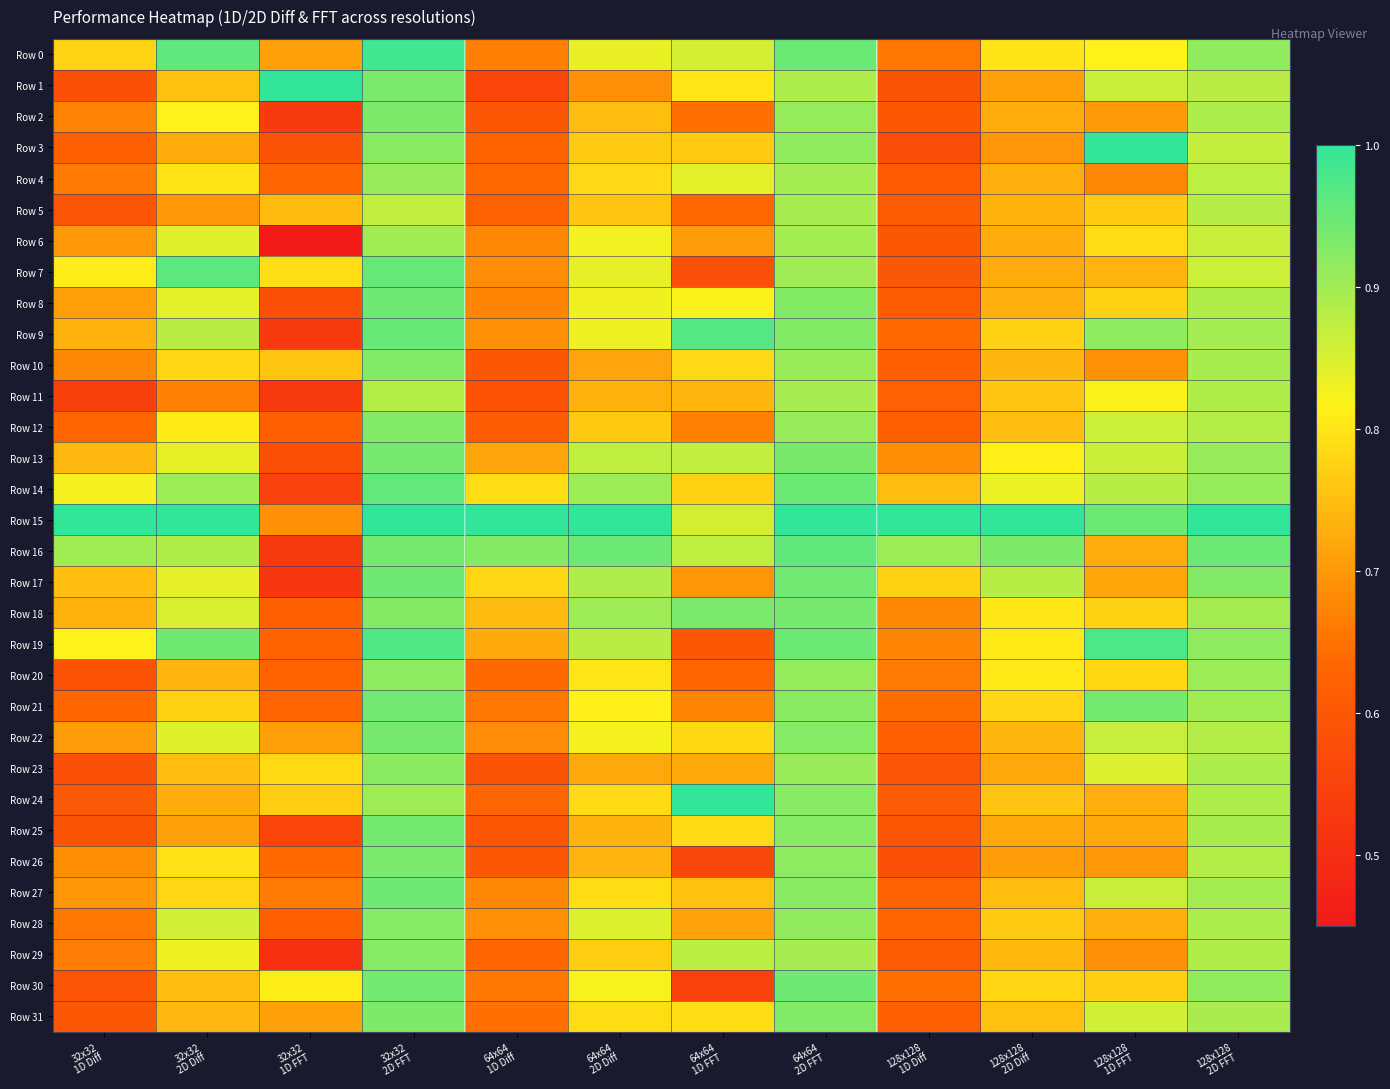

Reading left to right, extract all data points from this chart.

Row 0: 32x32
1D Diff=0.8	32x32
2D Diff=1.0	32x32
1D FFT=0.7	32x32
2D FFT=1.0	64x64
1D Diff=0.7	64x64
2D Diff=0.8	64x64
1D FFT=0.9	64x64
2D FFT=0.9	128x128
1D Diff=0.7	128x128
2D Diff=0.8	128x128
1D FFT=0.8	128x128
2D FFT=0.9
Row 1: 32x32
1D Diff=0.6	32x32
2D Diff=0.8	32x32
1D FFT=1.0	32x32
2D FFT=0.9	64x64
1D Diff=0.6	64x64
2D Diff=0.7	64x64
1D FFT=0.8	64x64
2D FFT=0.9	128x128
1D Diff=0.6	128x128
2D Diff=0.7	128x128
1D FFT=0.9	128x128
2D FFT=0.9
Row 2: 32x32
1D Diff=0.7	32x32
2D Diff=0.8	32x32
1D FFT=0.5	32x32
2D FFT=0.9	64x64
1D Diff=0.6	64x64
2D Diff=0.7	64x64
1D FFT=0.6	64x64
2D FFT=0.9	128x128
1D Diff=0.6	128x128
2D Diff=0.7	128x128
1D FFT=0.7	128x128
2D FFT=0.9
Row 3: 32x32
1D Diff=0.6	32x32
2D Diff=0.7	32x32
1D FFT=0.6	32x32
2D FFT=0.9	64x64
1D Diff=0.6	64x64
2D Diff=0.8	64x64
1D FFT=0.8	64x64
2D FFT=0.9	128x128
1D Diff=0.6	128x128
2D Diff=0.7	128x128
1D FFT=1.0	128x128
2D FFT=0.9
Row 4: 32x32
1D Diff=0.7	32x32
2D Diff=0.8	32x32
1D FFT=0.6	32x32
2D FFT=0.9	64x64
1D Diff=0.6	64x64
2D Diff=0.8	64x64
1D FFT=0.8	64x64
2D FFT=0.9	128x128
1D Diff=0.6	128x128
2D Diff=0.7	128x128
1D FFT=0.7	128x128
2D FFT=0.9
Row 5: 32x32
1D Diff=0.6	32x32
2D Diff=0.7	32x32
1D FFT=0.7	32x32
2D FFT=0.9	64x64
1D Diff=0.6	64x64
2D Diff=0.8	64x64
1D FFT=0.6	64x64
2D FFT=0.9	128x128
1D Diff=0.6	128x128
2D Diff=0.7	128x128
1D FFT=0.8	128x128
2D FFT=0.9
Row 6: 32x32
1D Diff=0.7	32x32
2D Diff=0.8	32x32
1D FFT=0.5	32x32
2D FFT=0.9	64x64
1D Diff=0.7	64x64
2D Diff=0.8	64x64
1D FFT=0.7	64x64
2D FFT=0.9	128x128
1D Diff=0.6	128x128
2D Diff=0.7	128x128
1D FFT=0.8	128x128
2D FFT=0.9
Row 7: 32x32
1D Diff=0.8	32x32
2D Diff=1.0	32x32
1D FFT=0.8	32x32
2D FFT=1.0	64x64
1D Diff=0.7	64x64
2D Diff=0.8	64x64
1D FFT=0.6	64x64
2D FFT=0.9	128x128
1D Diff=0.6	128x128
2D Diff=0.7	128x128
1D FFT=0.7	128x128
2D FFT=0.9
Row 8: 32x32
1D Diff=0.7	32x32
2D Diff=0.8	32x32
1D FFT=0.6	32x32
2D FFT=0.9	64x64
1D Diff=0.7	64x64
2D Diff=0.8	64x64
1D FFT=0.8	64x64
2D FFT=0.9	128x128
1D Diff=0.6	128x128
2D Diff=0.7	128x128
1D FFT=0.8	128x128
2D FFT=0.9
Row 9: 32x32
1D Diff=0.7	32x32
2D Diff=0.9	32x32
1D FFT=0.5	32x32
2D FFT=1.0	64x64
1D Diff=0.7	64x64
2D Diff=0.8	64x64
1D FFT=1.0	64x64
2D FFT=0.9	128x128
1D Diff=0.6	128x128
2D Diff=0.8	128x128
1D FFT=0.9	128x128
2D FFT=0.9
Row 10: 32x32
1D Diff=0.7	32x32
2D Diff=0.8	32x32
1D FFT=0.8	32x32
2D FFT=0.9	64x64
1D Diff=0.6	64x64
2D Diff=0.7	64x64
1D FFT=0.8	64x64
2D FFT=0.9	128x128
1D Diff=0.6	128x128
2D Diff=0.7	128x128
1D FFT=0.7	128x128
2D FFT=0.9
Row 11: 32x32
1D Diff=0.5	32x32
2D Diff=0.7	32x32
1D FFT=0.5	32x32
2D FFT=0.9	64x64
1D Diff=0.6	64x64
2D Diff=0.7	64x64
1D FFT=0.7	64x64
2D FFT=0.9	128x128
1D Diff=0.6	128x128
2D Diff=0.8	128x128
1D FFT=0.8	128x128
2D FFT=0.9
Row 12: 32x32
1D Diff=0.6	32x32
2D Diff=0.8	32x32
1D FFT=0.6	32x32
2D FFT=0.9	64x64
1D Diff=0.6	64x64
2D Diff=0.8	64x64
1D FFT=0.7	64x64
2D FFT=0.9	128x128
1D Diff=0.6	128x128
2D Diff=0.7	128x128
1D FFT=0.9	128x128
2D FFT=0.9
Row 13: 32x32
1D Diff=0.7	32x32
2D Diff=0.8	32x32
1D FFT=0.6	32x32
2D FFT=0.9	64x64
1D Diff=0.7	64x64
2D Diff=0.9	64x64
1D FFT=0.9	64x64
2D FFT=0.9	128x128
1D Diff=0.7	128x128
2D Diff=0.8	128x128
1D FFT=0.9	128x128
2D FFT=0.9
Row 14: 32x32
1D Diff=0.8	32x32
2D Diff=0.9	32x32
1D FFT=0.5	32x32
2D FFT=1.0	64x64
1D Diff=0.8	64x64
2D Diff=0.9	64x64
1D FFT=0.8	64x64
2D FFT=0.9	128x128
1D Diff=0.7	128x128
2D Diff=0.8	128x128
1D FFT=0.9	128x128
2D FFT=0.9
Row 15: 32x32
1D Diff=1.0	32x32
2D Diff=1.0	32x32
1D FFT=0.7	32x32
2D FFT=1.0	64x64
1D Diff=1.0	64x64
2D Diff=1.0	64x64
1D FFT=0.9	64x64
2D FFT=1.0	128x128
1D Diff=1.0	128x128
2D Diff=1.0	128x128
1D FFT=0.9	128x128
2D FFT=1.0
Row 16: 32x32
1D Diff=0.9	32x32
2D Diff=0.9	32x32
1D FFT=0.5	32x32
2D FFT=0.9	64x64
1D Diff=0.9	64x64
2D Diff=0.9	64x64
1D FFT=0.9	64x64
2D FFT=1.0	128x128
1D Diff=0.9	128x128
2D Diff=0.9	128x128
1D FFT=0.7	128x128
2D FFT=0.9
Row 17: 32x32
1D Diff=0.7	32x32
2D Diff=0.8	32x32
1D FFT=0.5	32x32
2D FFT=0.9	64x64
1D Diff=0.8	64x64
2D Diff=0.9	64x64
1D FFT=0.7	64x64
2D FFT=0.9	128x128
1D Diff=0.8	128x128
2D Diff=0.9	128x128
1D FFT=0.7	128x128
2D FFT=0.9
Row 18: 32x32
1D Diff=0.7	32x32
2D Diff=0.9	32x32
1D FFT=0.6	32x32
2D FFT=0.9	64x64
1D Diff=0.7	64x64
2D Diff=0.9	64x64
1D FFT=0.9	64x64
2D FFT=0.9	128x128
1D Diff=0.7	128x128
2D Diff=0.8	128x128
1D FFT=0.8	128x128
2D FFT=0.9
Row 19: 32x32
1D Diff=0.8	32x32
2D Diff=0.9	32x32
1D FFT=0.6	32x32
2D FFT=1.0	64x64
1D Diff=0.7	64x64
2D Diff=0.9	64x64
1D FFT=0.6	64x64
2D FFT=0.9	128x128
1D Diff=0.7	128x128
2D Diff=0.8	128x128
1D FFT=1.0	128x128
2D FFT=0.9
Row 20: 32x32
1D Diff=0.6	32x32
2D Diff=0.7	32x32
1D FFT=0.6	32x32
2D FFT=0.9	64x64
1D Diff=0.6	64x64
2D Diff=0.8	64x64
1D FFT=0.6	64x64
2D FFT=0.9	128x128
1D Diff=0.7	128x128
2D Diff=0.8	128x128
1D FFT=0.8	128x128
2D FFT=0.9
Row 21: 32x32
1D Diff=0.6	32x32
2D Diff=0.8	32x32
1D FFT=0.6	32x32
2D FFT=0.9	64x64
1D Diff=0.7	64x64
2D Diff=0.8	64x64
1D FFT=0.7	64x64
2D FFT=0.9	128x128
1D Diff=0.6	128x128
2D Diff=0.8	128x128
1D FFT=0.9	128x128
2D FFT=0.9
Row 22: 32x32
1D Diff=0.7	32x32
2D Diff=0.8	32x32
1D FFT=0.7	32x32
2D FFT=0.9	64x64
1D Diff=0.7	64x64
2D Diff=0.8	64x64
1D FFT=0.8	64x64
2D FFT=0.9	128x128
1D Diff=0.6	128x128
2D Diff=0.7	128x128
1D FFT=0.9	128x128
2D FFT=0.9
Row 23: 32x32
1D Diff=0.6	32x32
2D Diff=0.7	32x32
1D FFT=0.8	32x32
2D FFT=0.9	64x64
1D Diff=0.6	64x64
2D Diff=0.7	64x64
1D FFT=0.7	64x64
2D FFT=0.9	128x128
1D Diff=0.6	128x128
2D Diff=0.7	128x128
1D FFT=0.8	128x128
2D FFT=0.9
Row 24: 32x32
1D Diff=0.6	32x32
2D Diff=0.7	32x32
1D FFT=0.8	32x32
2D FFT=0.9	64x64
1D Diff=0.6	64x64
2D Diff=0.8	64x64
1D FFT=1.0	64x64
2D FFT=0.9	128x128
1D Diff=0.6	128x128
2D Diff=0.8	128x128
1D FFT=0.7	128x128
2D FFT=0.9
Row 25: 32x32
1D Diff=0.6	32x32
2D Diff=0.7	32x32
1D FFT=0.6	32x32
2D FFT=0.9	64x64
1D Diff=0.6	64x64
2D Diff=0.7	64x64
1D FFT=0.8	64x64
2D FFT=0.9	128x128
1D Diff=0.6	128x128
2D Diff=0.7	128x128
1D FFT=0.7	128x128
2D FFT=0.9
Row 26: 32x32
1D Diff=0.7	32x32
2D Diff=0.8	32x32
1D FFT=0.6	32x32
2D FFT=0.9	64x64
1D Diff=0.6	64x64
2D Diff=0.7	64x64
1D FFT=0.6	64x64
2D FFT=0.9	128x128
1D Diff=0.6	128x128
2D Diff=0.7	128x128
1D FFT=0.7	128x128
2D FFT=0.9
Row 27: 32x32
1D Diff=0.7	32x32
2D Diff=0.8	32x32
1D FFT=0.7	32x32
2D FFT=0.9	64x64
1D Diff=0.7	64x64
2D Diff=0.8	64x64
1D FFT=0.8	64x64
2D FFT=0.9	128x128
1D Diff=0.6	128x128
2D Diff=0.7	128x128
1D FFT=0.9	128x128
2D FFT=0.9
Row 28: 32x32
1D Diff=0.7	32x32
2D Diff=0.9	32x32
1D FFT=0.6	32x32
2D FFT=0.9	64x64
1D Diff=0.7	64x64
2D Diff=0.8	64x64
1D FFT=0.7	64x64
2D FFT=0.9	128x128
1D Diff=0.6	128x128
2D Diff=0.8	128x128
1D FFT=0.7	128x128
2D FFT=0.9
Row 29: 32x32
1D Diff=0.7	32x32
2D Diff=0.8	32x32
1D FFT=0.5	32x32
2D FFT=0.9	64x64
1D Diff=0.6	64x64
2D Diff=0.8	64x64
1D FFT=0.9	64x64
2D FFT=0.9	128x128
1D Diff=0.6	128x128
2D Diff=0.7	128x128
1D FFT=0.7	128x128
2D FFT=0.9
Row 30: 32x32
1D Diff=0.6	32x32
2D Diff=0.7	32x32
1D FFT=0.8	32x32
2D FFT=0.9	64x64
1D Diff=0.7	64x64
2D Diff=0.8	64x64
1D FFT=0.5	64x64
2D FFT=0.9	128x128
1D Diff=0.6	128x128
2D Diff=0.8	128x128
1D FFT=0.8	128x128
2D FFT=0.9
Row 31: 32x32
1D Diff=0.6	32x32
2D Diff=0.7	32x32
1D FFT=0.7	32x32
2D FFT=0.9	64x64
1D Diff=0.6	64x64
2D Diff=0.8	64x64
1D FFT=0.8	64x64
2D FFT=0.9	128x128
1D Diff=0.6	128x128
2D Diff=0.8	128x128
1D FFT=0.9	128x128
2D FFT=0.9